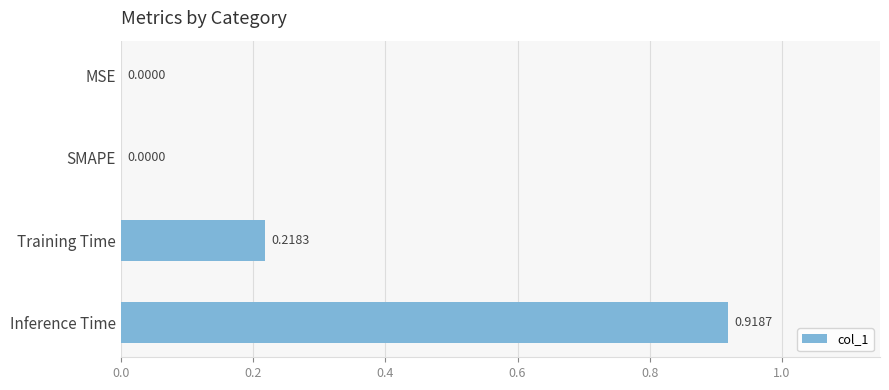

At which category does the chart reach its peak across all series?

Inference Time